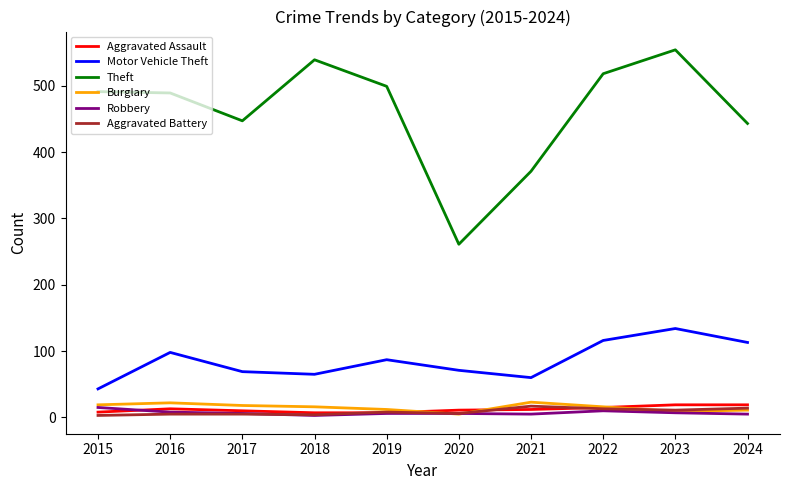

The value of Burglary at 2021 is 23. True or false?

True